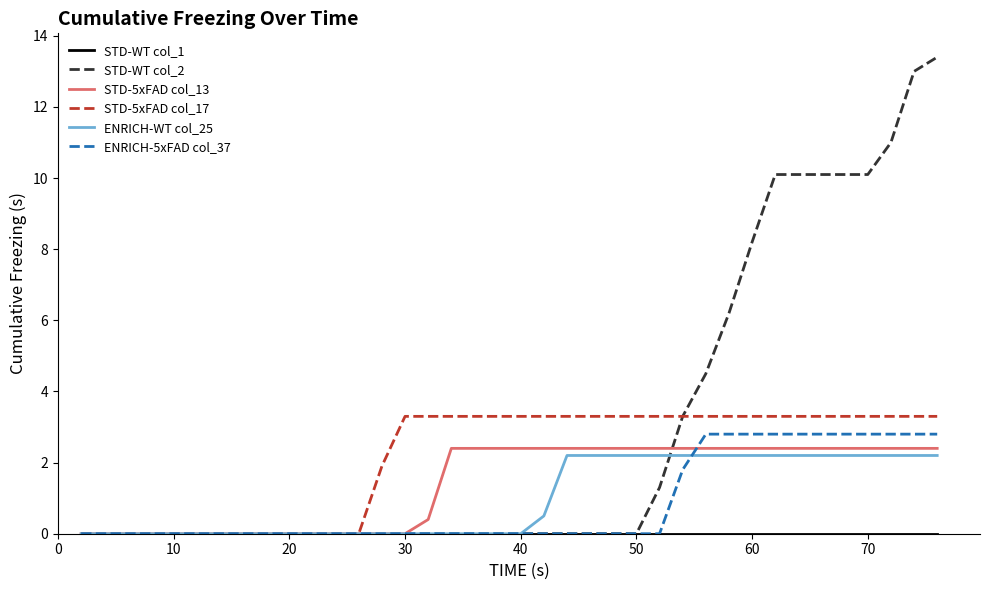

Which series has the widest spread of values?

STD-WT col_2